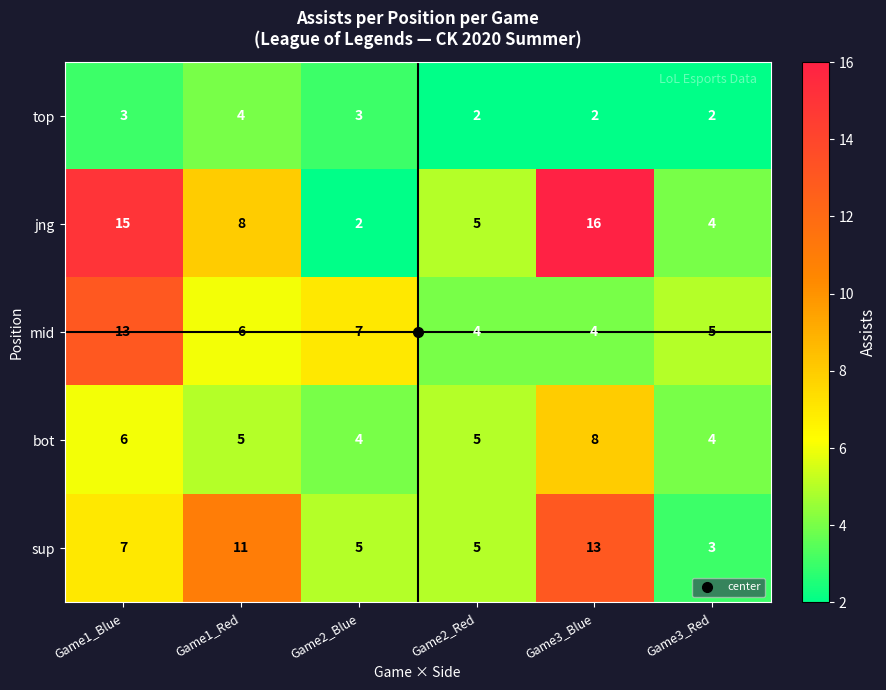

Which category has the lowest value in the jng series?

Game2_Blue